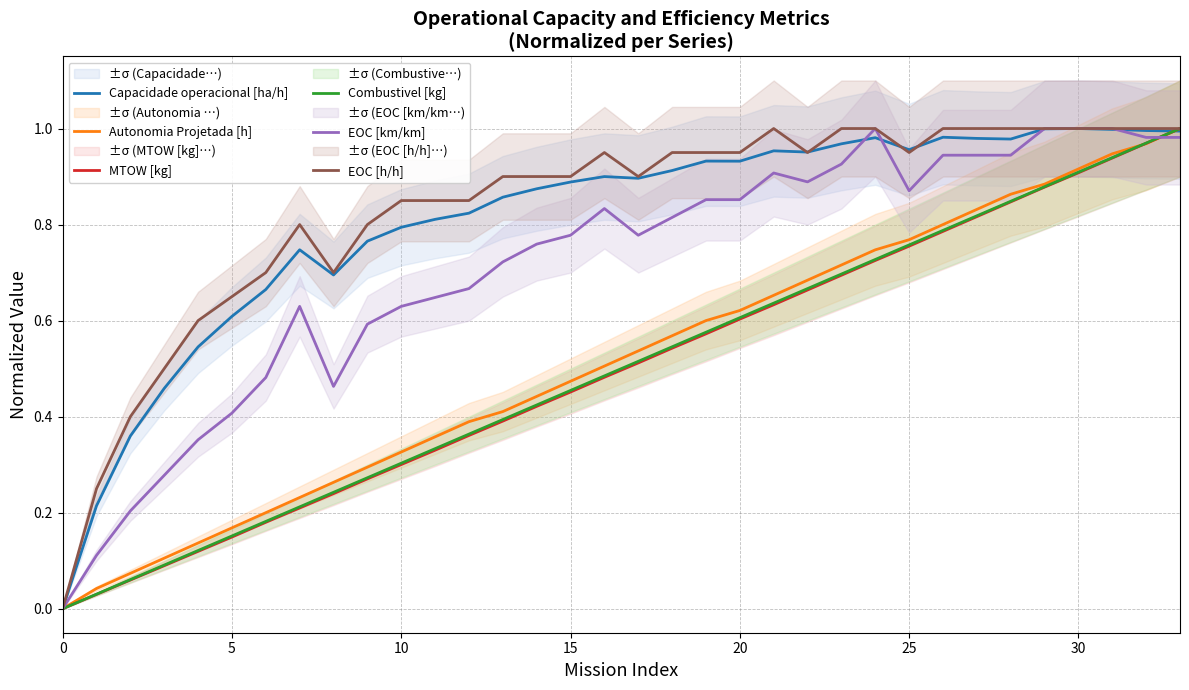

How many data points in MTOW [kg] are above 0?

33